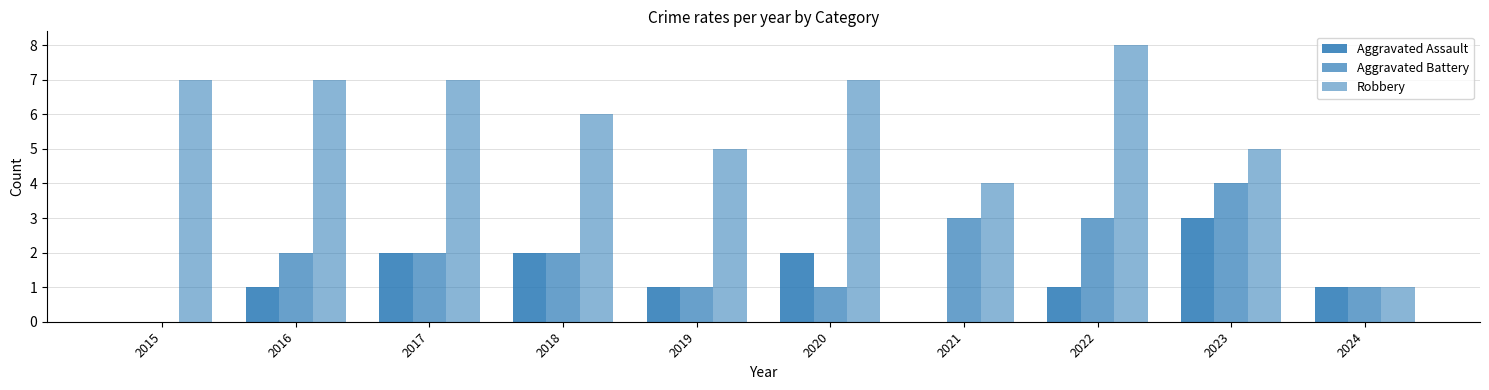

Rank the categories by Aggravated Battery value from highest to lowest.

2023, 2021, 2022, 2016, 2017, 2018, 2019, 2020, 2024, 2015